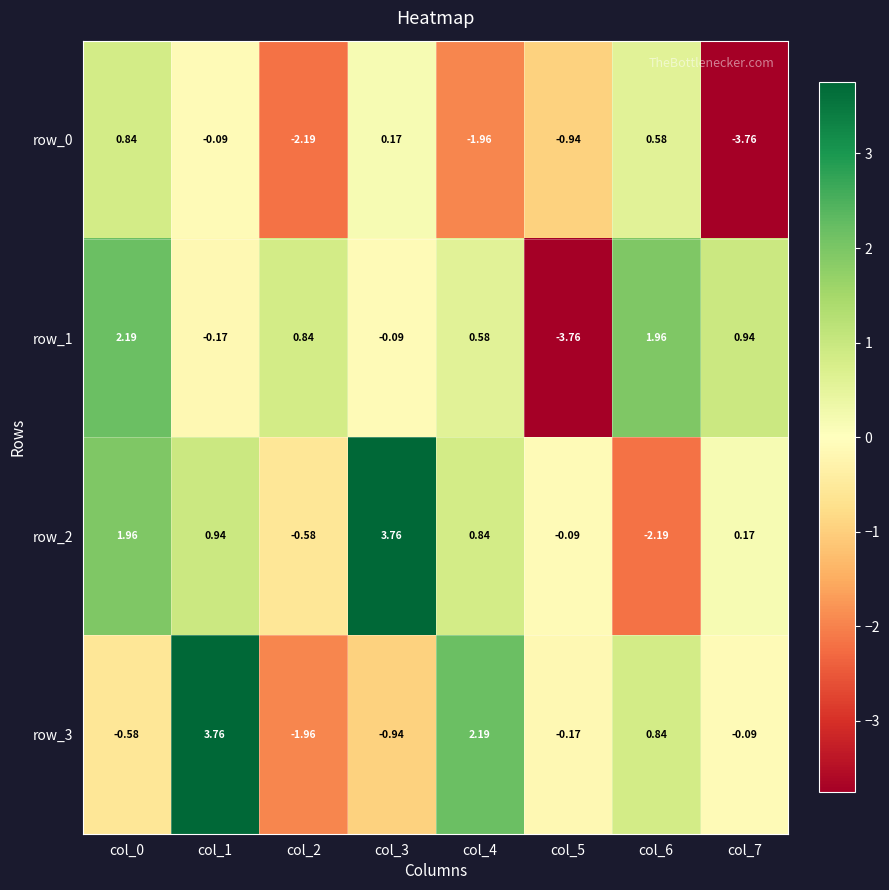

Is the value of row_3 at col_7 greater than the value of row_1 at col_7?

No